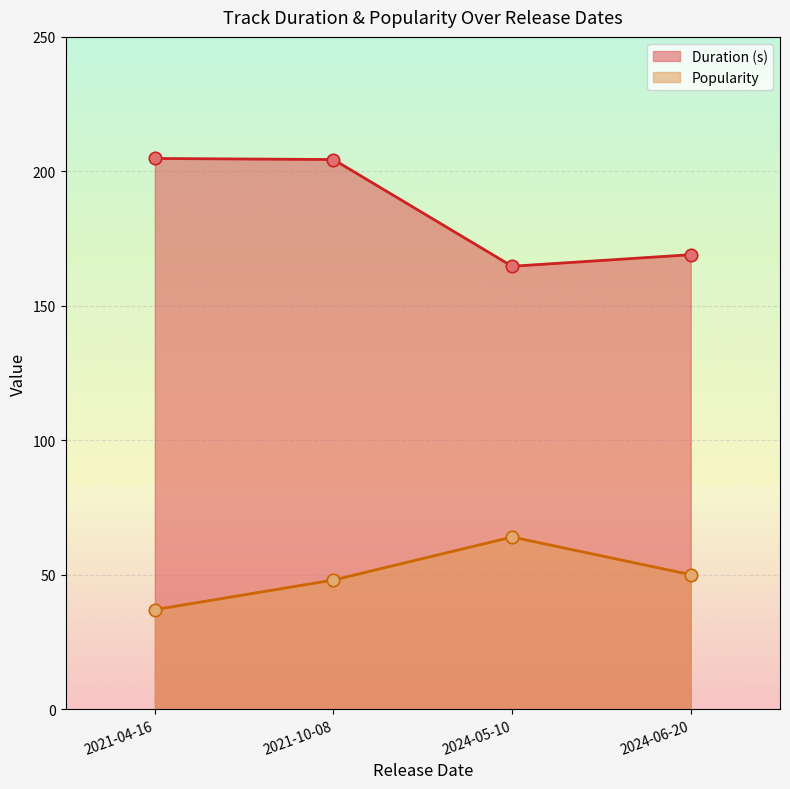

At how many categories does at least one series exceed 197?

2